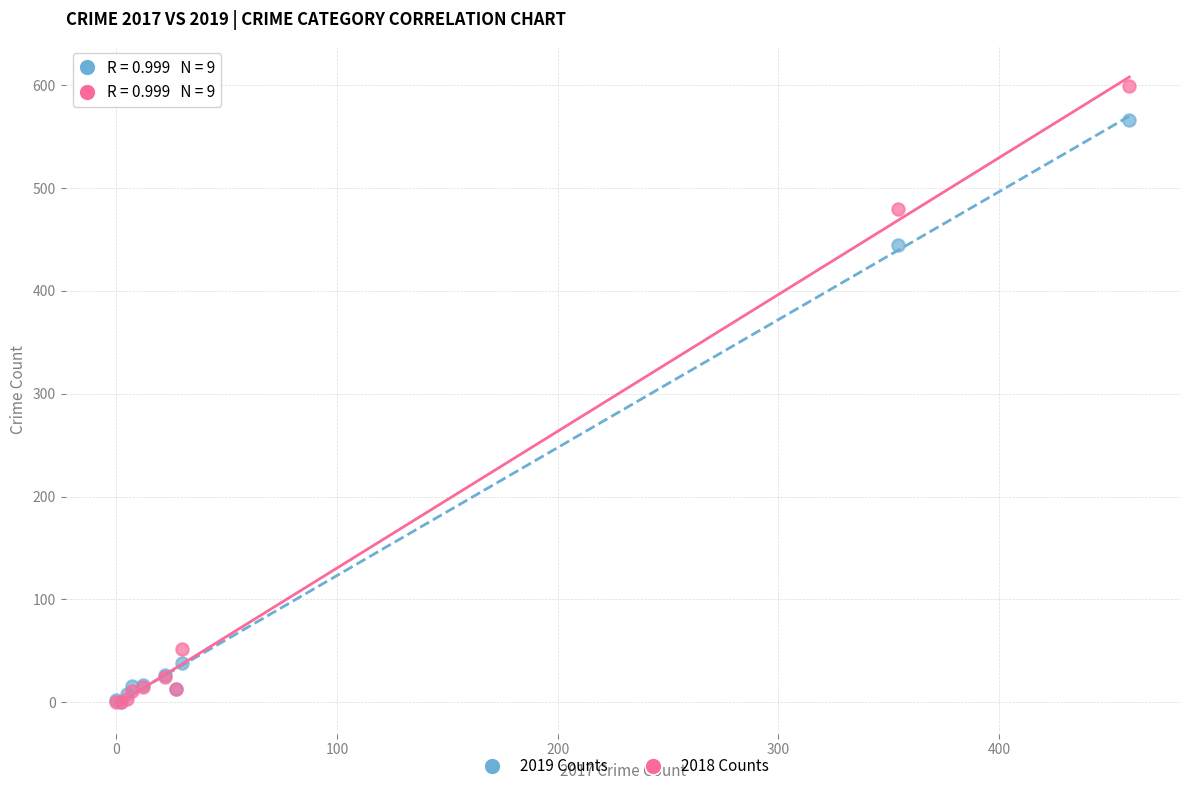

Across all series, what Y value is closest to 299?

445